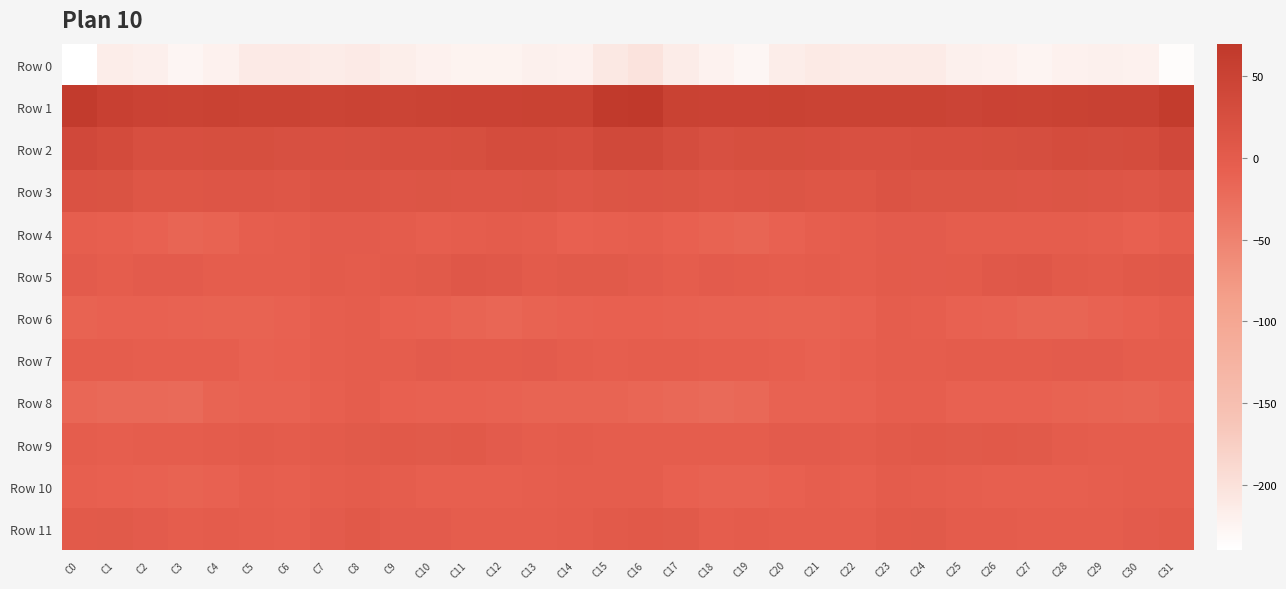

Which series has the largest range (max minus min)?

Row 0